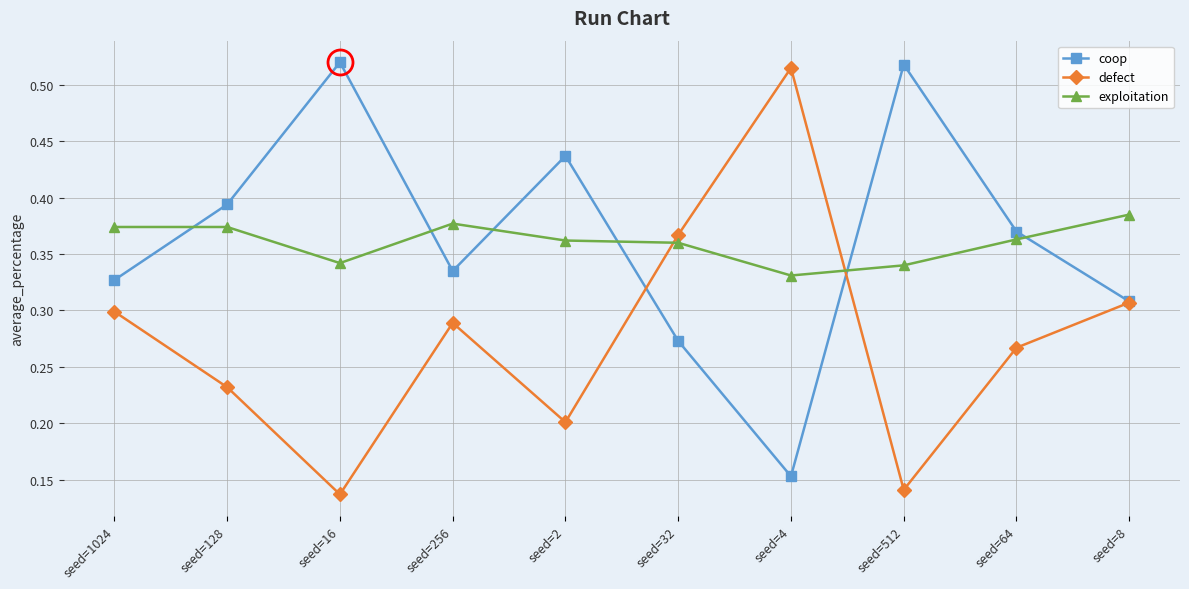

Between which two adjacent categories do exploitation and coop first intersect?

seed=1024 and seed=128